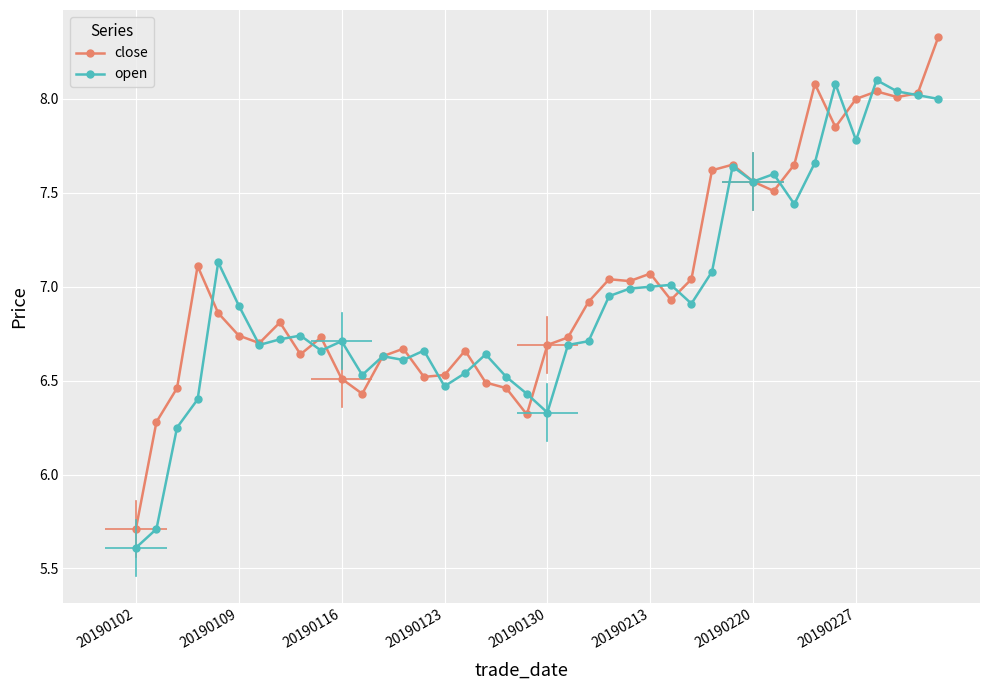

Rank the series by their maximum value, from lowest to highest.

open, close